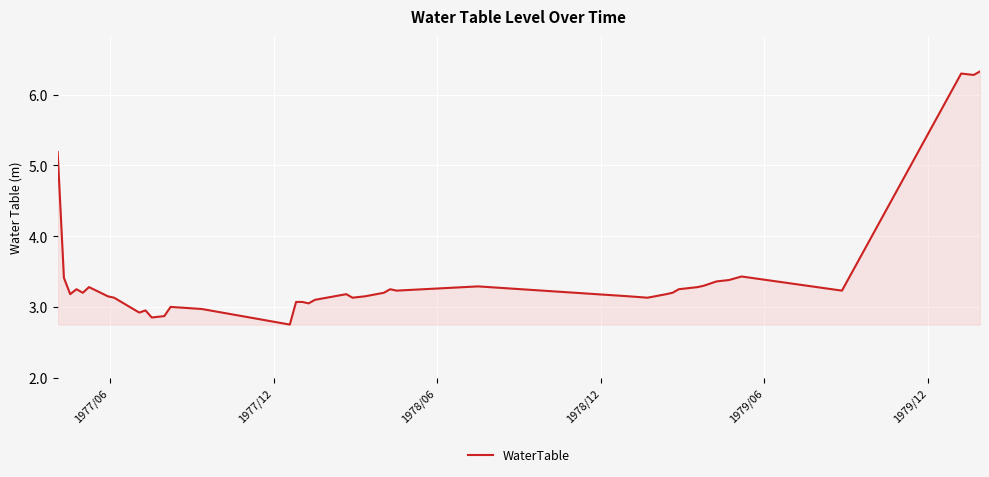

Does the chart have visible grid lines?

Yes